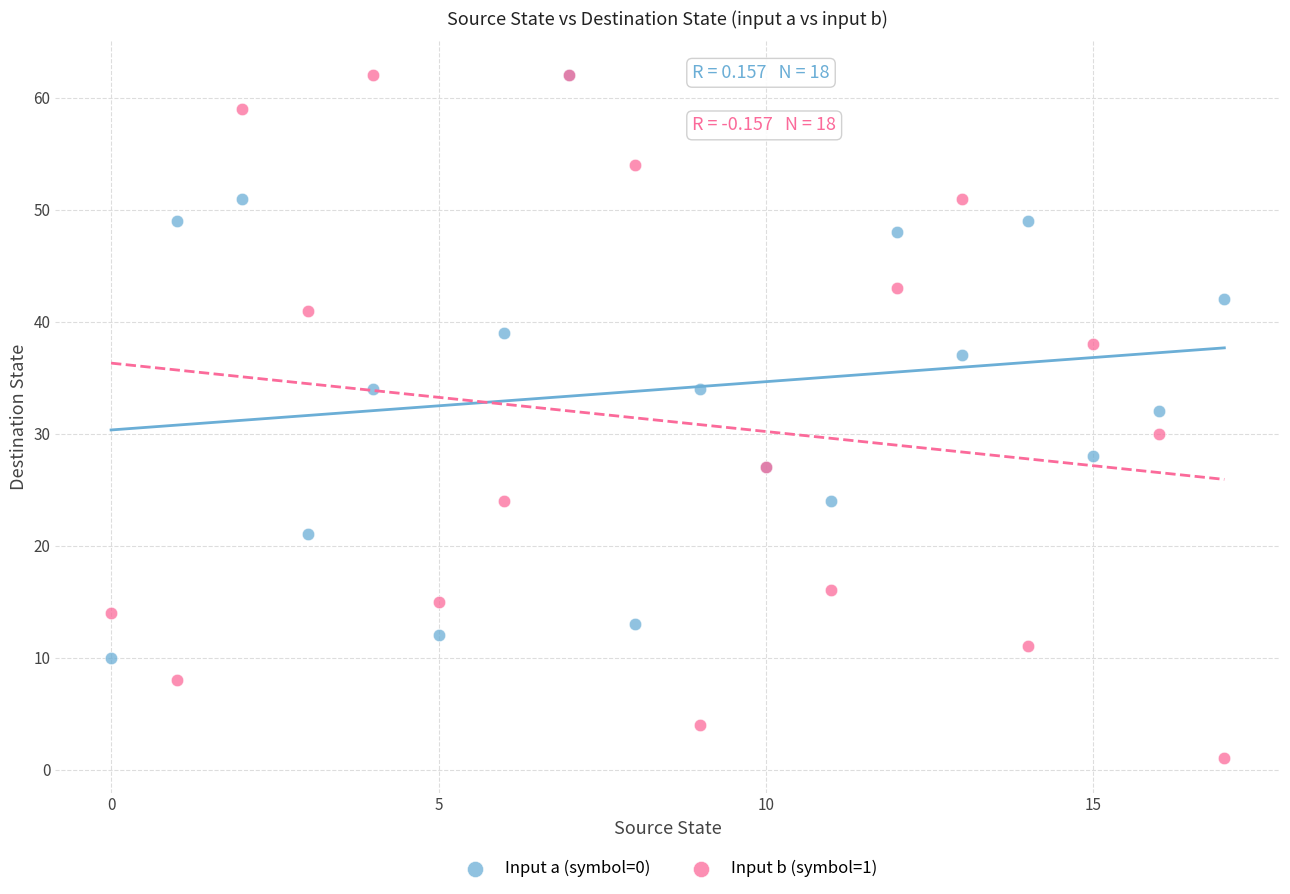

What are all the series names shown in the legend?

Input a (symbol=0), Input b (symbol=1)